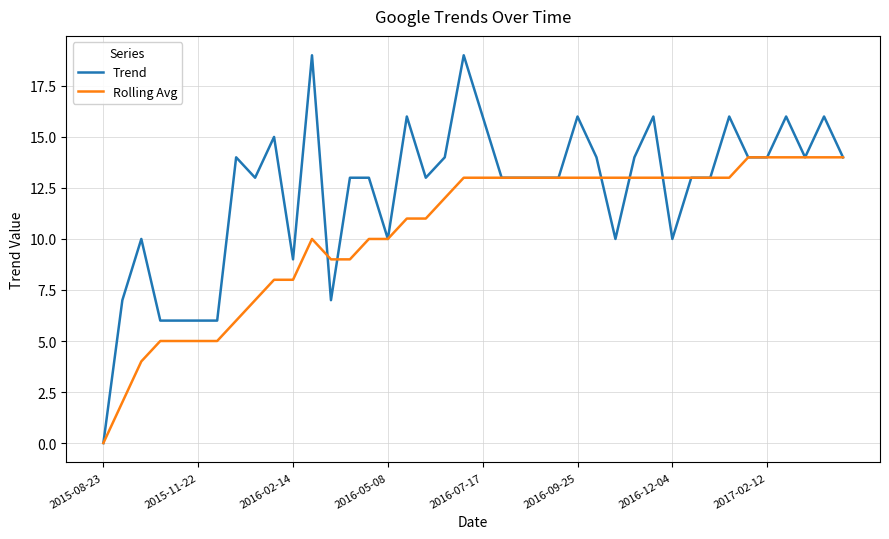

How many values in the Rolling Avg series are below 13?

19